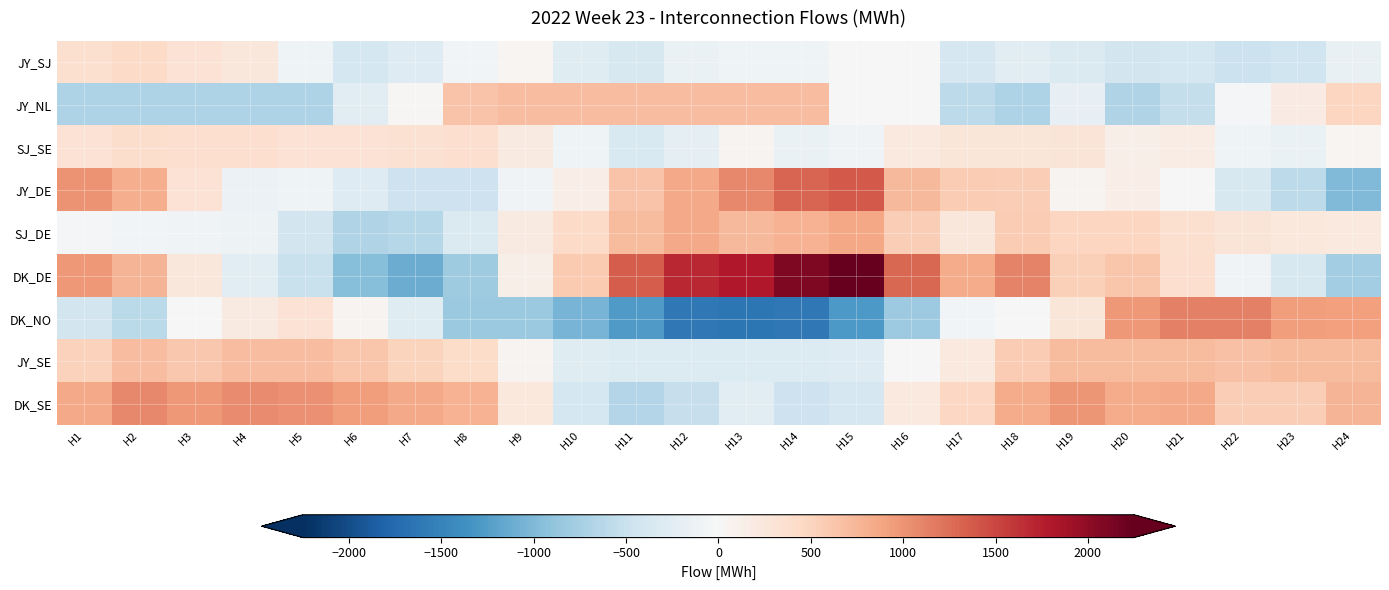

What is the maximum value shown in the chart?

2249